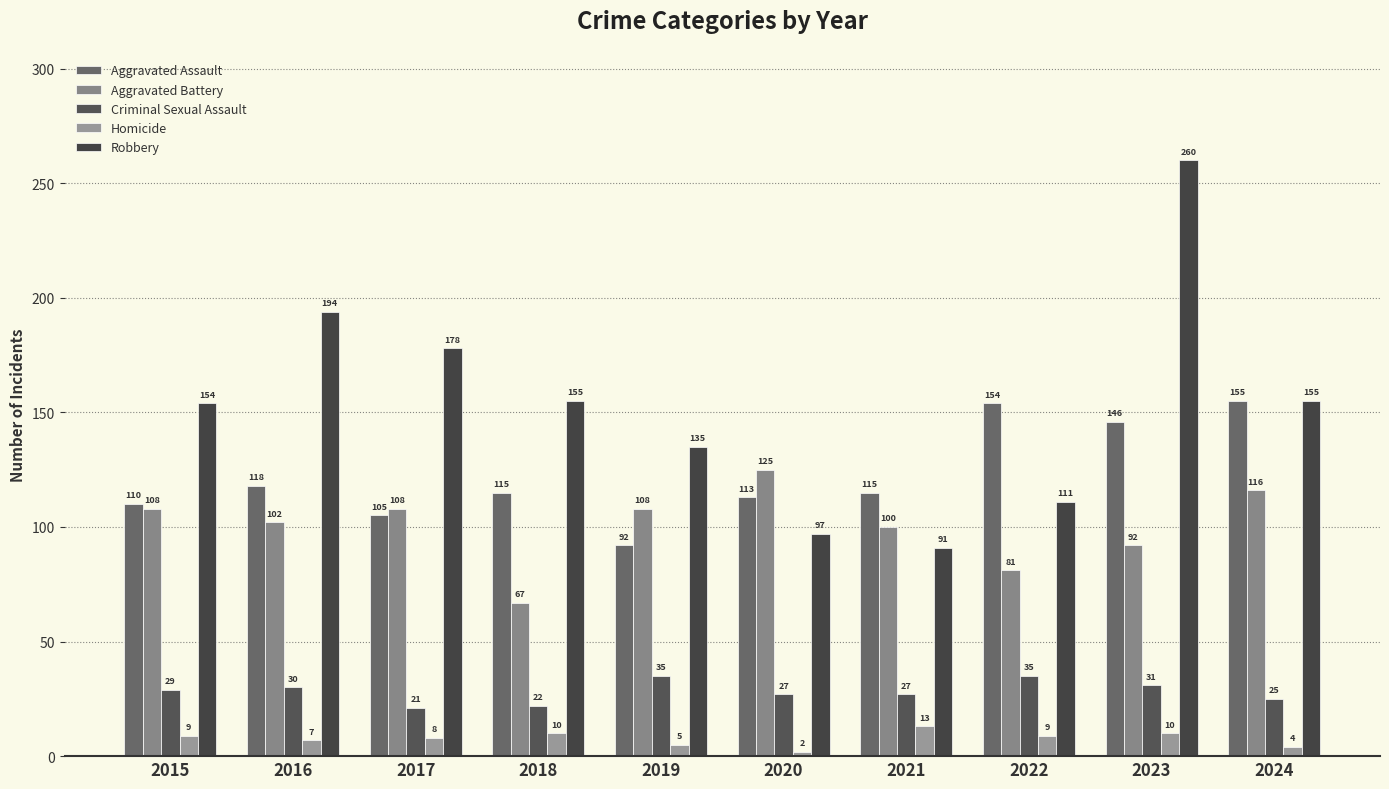

Reading right to left, what are all the values shown in this chart?

Aggravated Assault: 155	146	154	115	113	92	115	105	118	110
Aggravated Battery: 116	92	81	100	125	108	67	108	102	108
Criminal Sexual Assault: 25	31	35	27	27	35	22	21	30	29
Homicide: 4	10	9	13	2	5	10	8	7	9
Robbery: 155	260	111	91	97	135	155	178	194	154